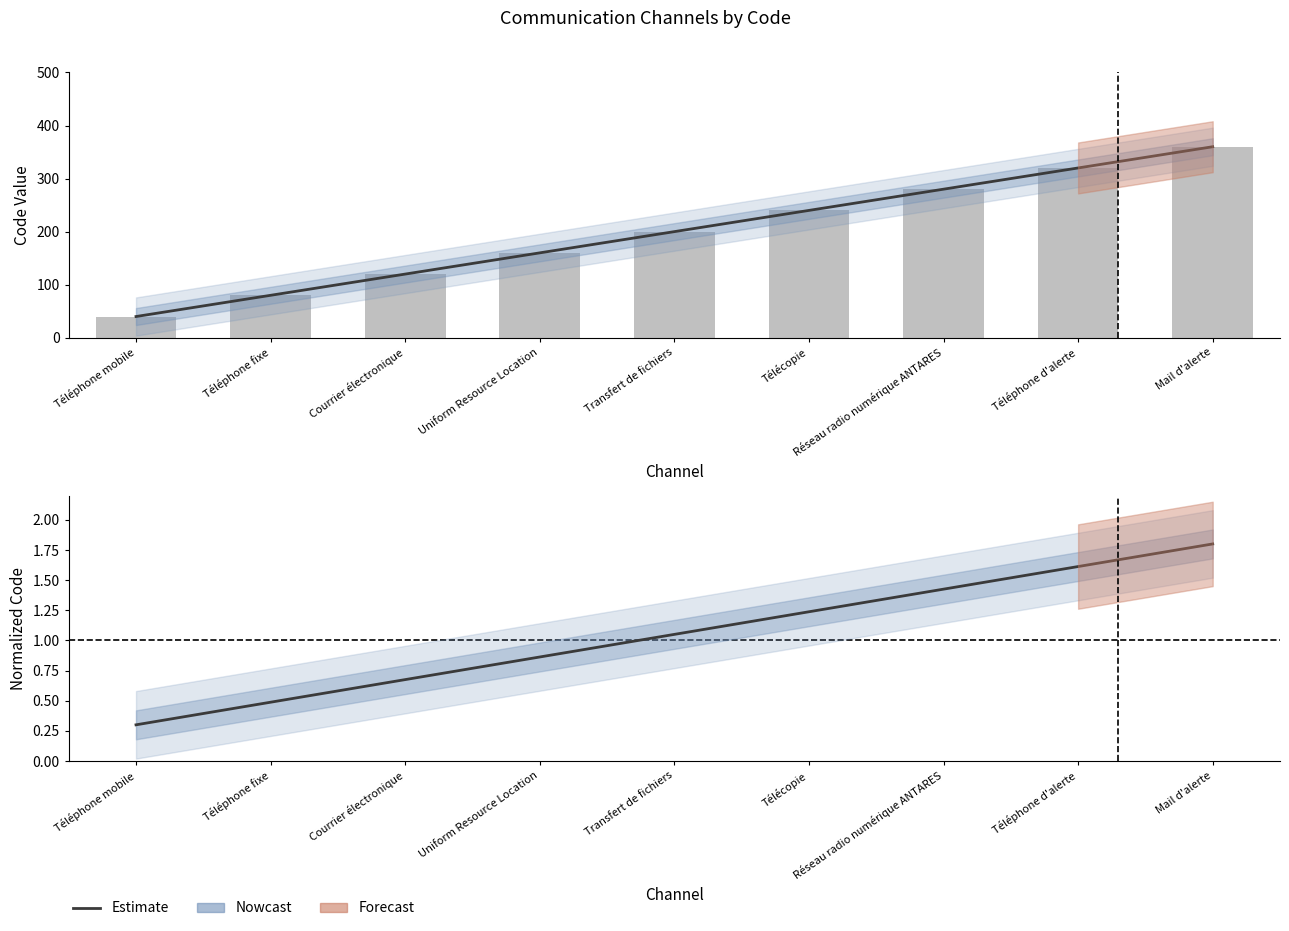

Does the chart contain any negative values?

No